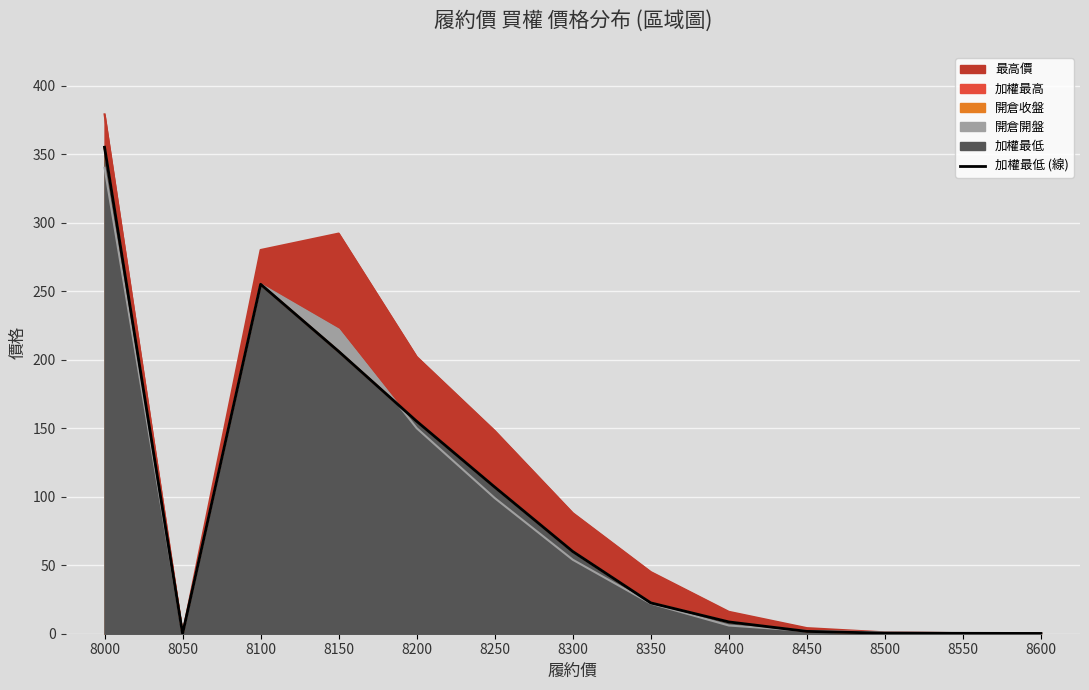

What is the sum of all values?

1171.7